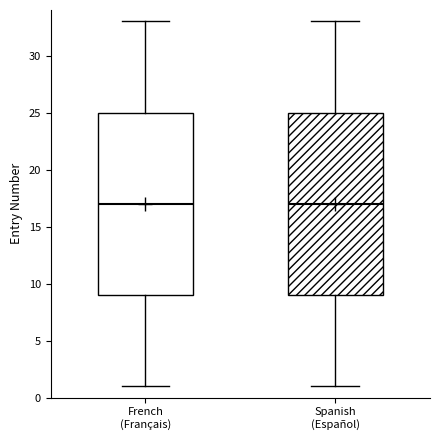

Reading left to right, transcribe this box plot: for each box, give where its median line is, the range the box spans, and where its two whiskers end, as read against the y-axis. The values are not printed on the chart, so give them approximately, as read against the axis.

French (Français): median 17, box 9 to 25, whiskers 1 to 33
Spanish (Español): median 17, box 9 to 25, whiskers 1 to 33